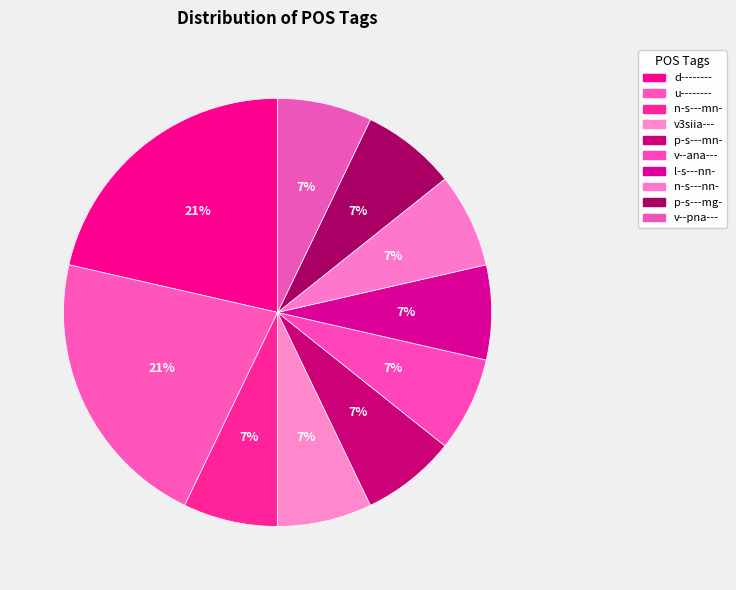

To the nearest percent, what percentage of the pie is l-s---nn-?

7%